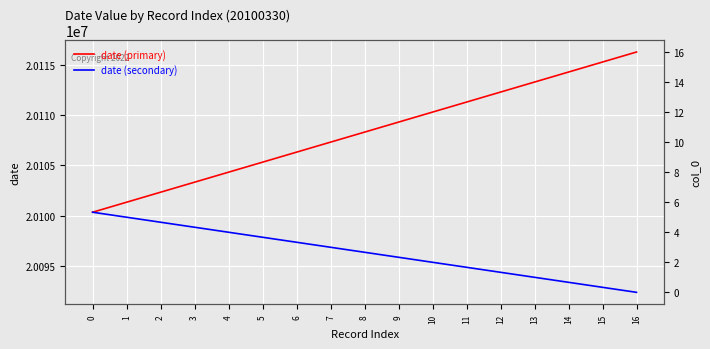

What is the spread (max minus min) of values at 14?

21000